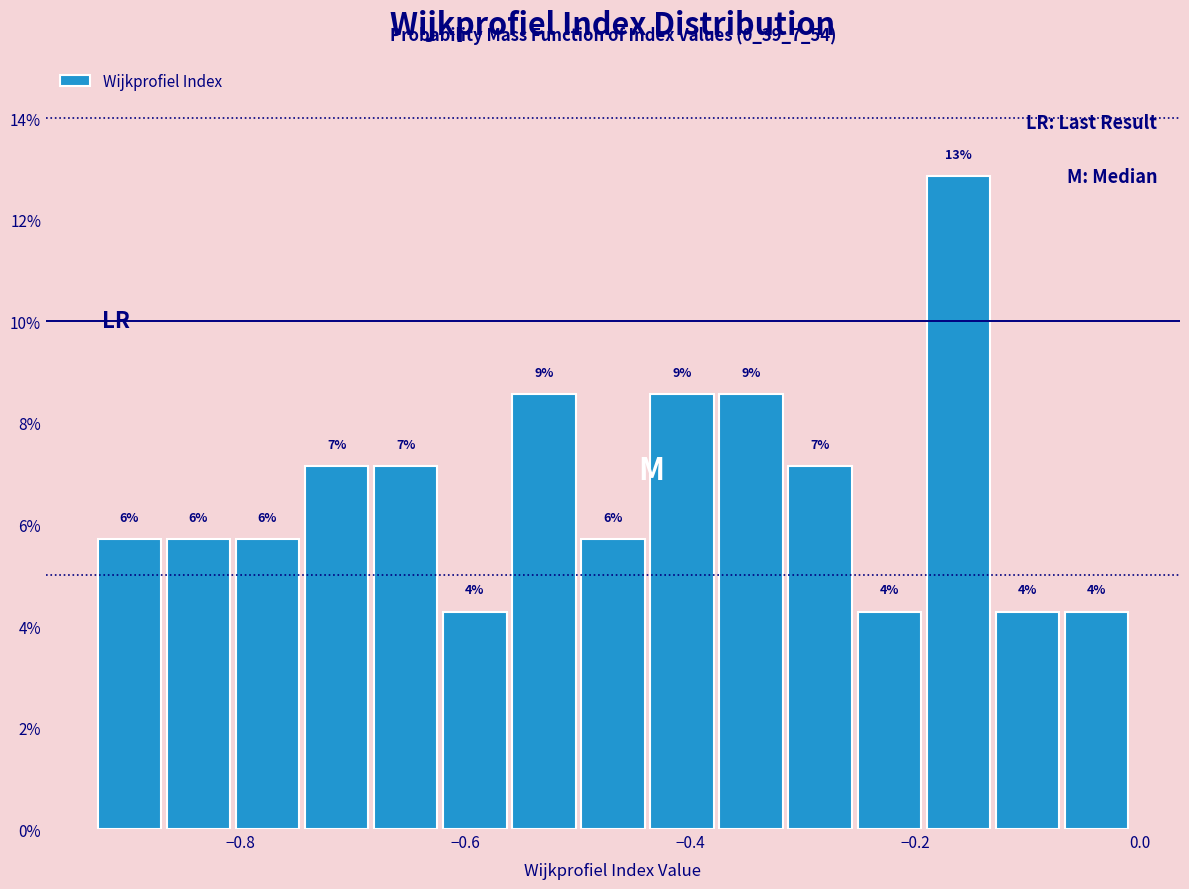

Around what value on the x-axis is the tallest bar? Give the approximate position of its centre, as read against the axis.

-0.16